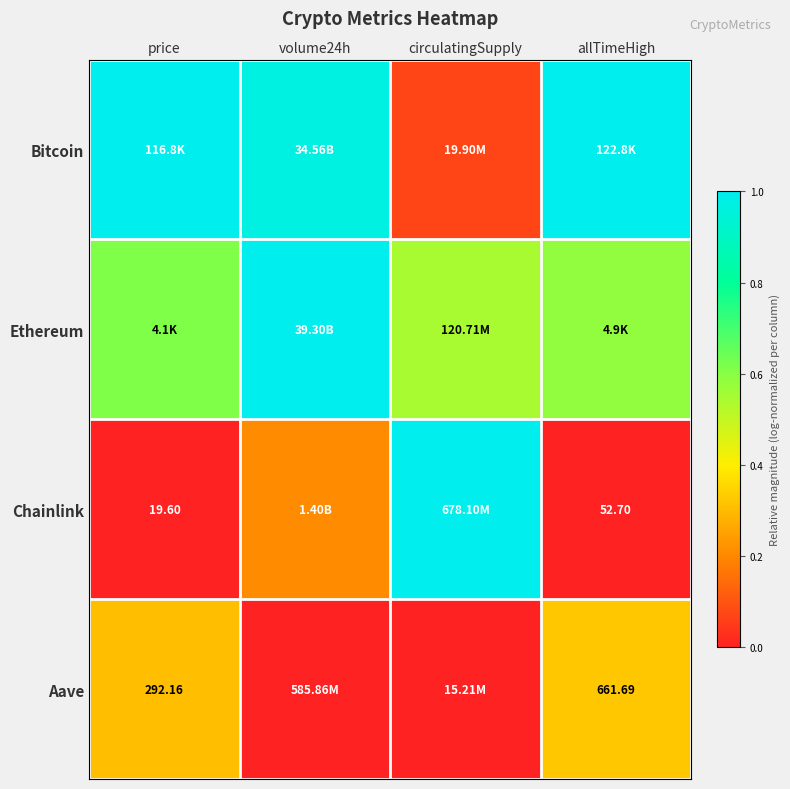

What is the sum of the Ethereum values at circulatingSupply and price?

1.2